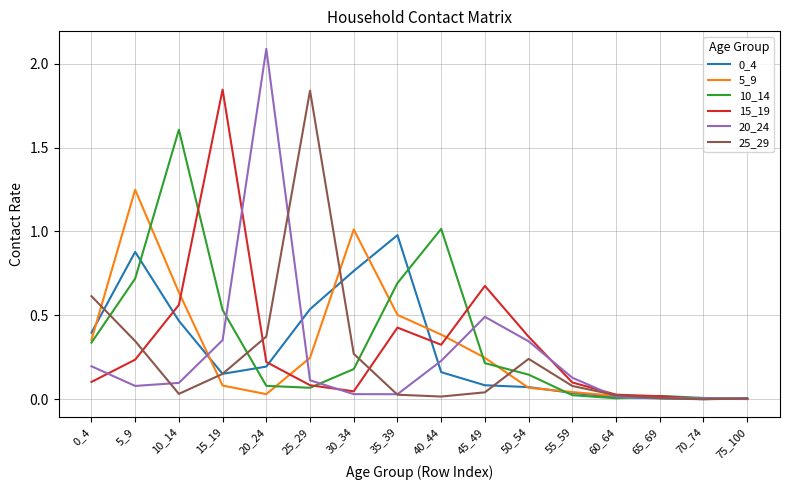

Which series has the widest spread of values?

20_24